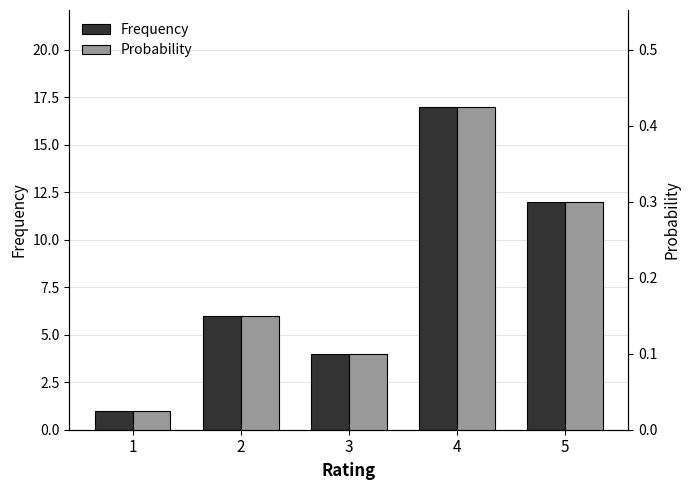

List the series in order of their overall mean, lowest first.

Probability, Frequency